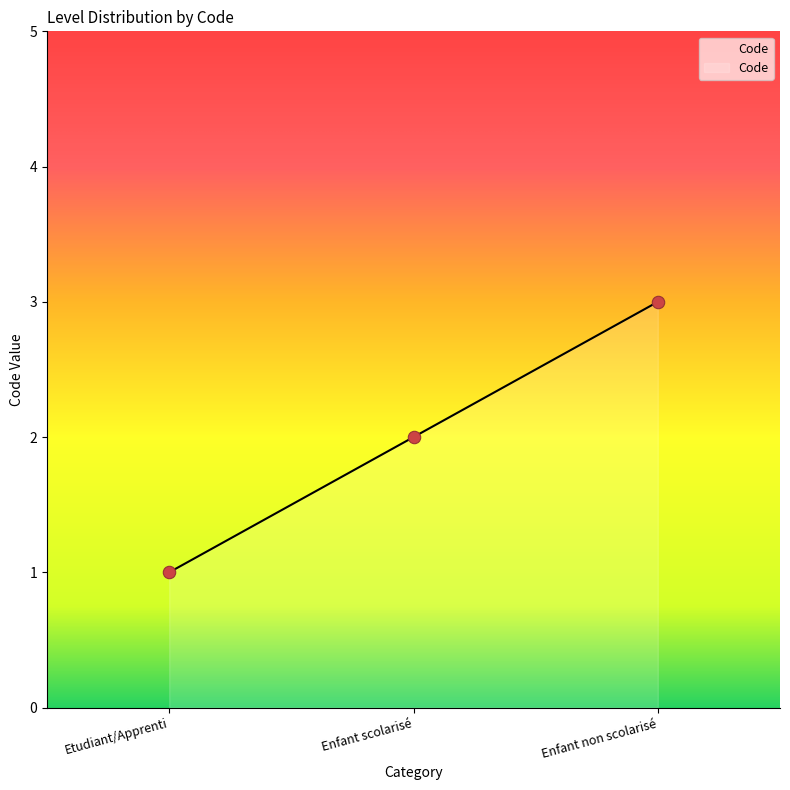

What is the ratio of the value at Etudiant/Apprenti to the value at Enfant non scolarisé?

0.3